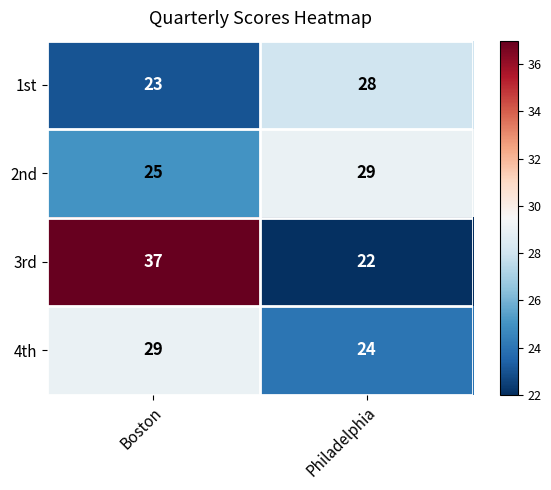

What is the difference between the maximum and minimum values in the 2nd series?

4